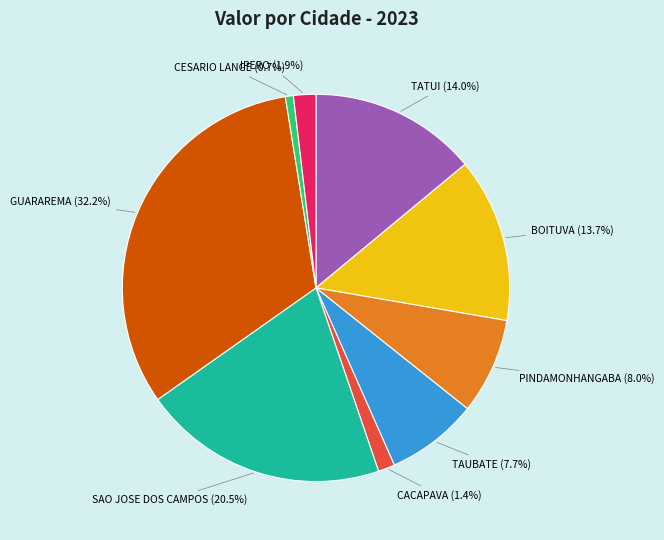

Which category has the biggest portion of the pie?

GUARAREMA